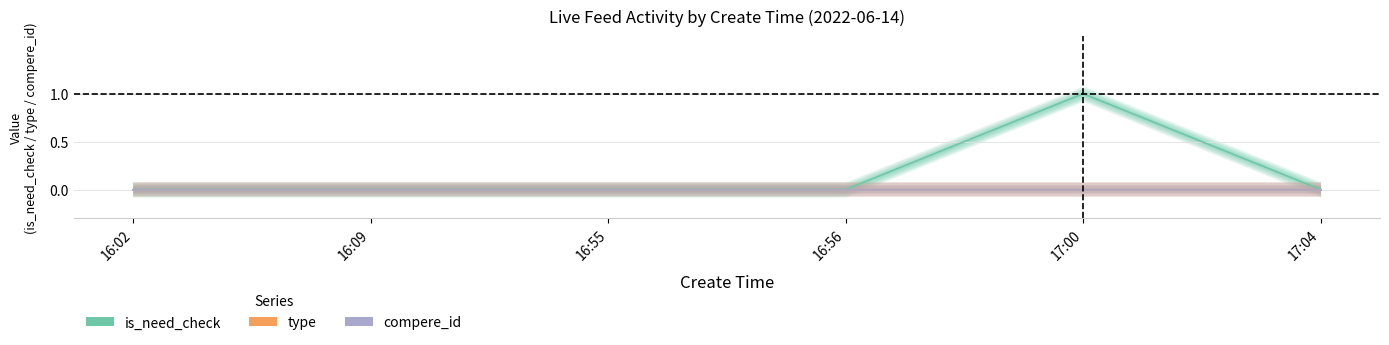

Reading left to right, list all the values displayed in this chart.

is_need_check: 0	0	0	0	1	0
type: 0	0	0	0	0	0
compere_id: 0	0	0	0	0	0